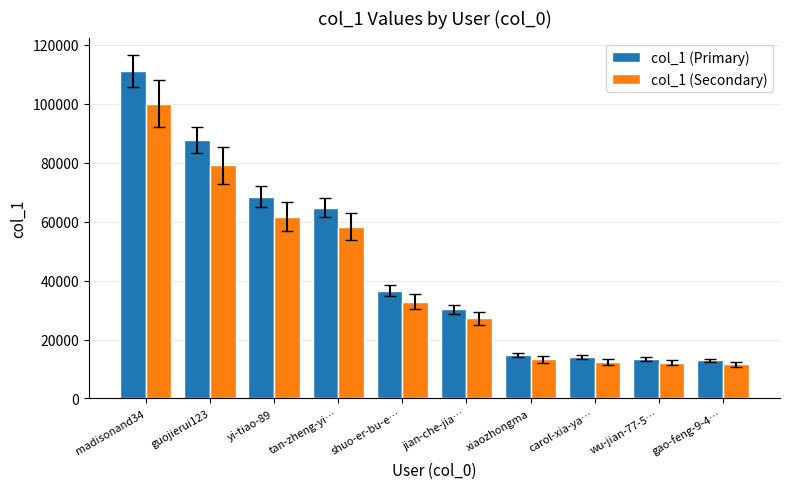

True or false: col_1 (Primary) has a value of 10508.2 at shuo-er-bu-e….

False